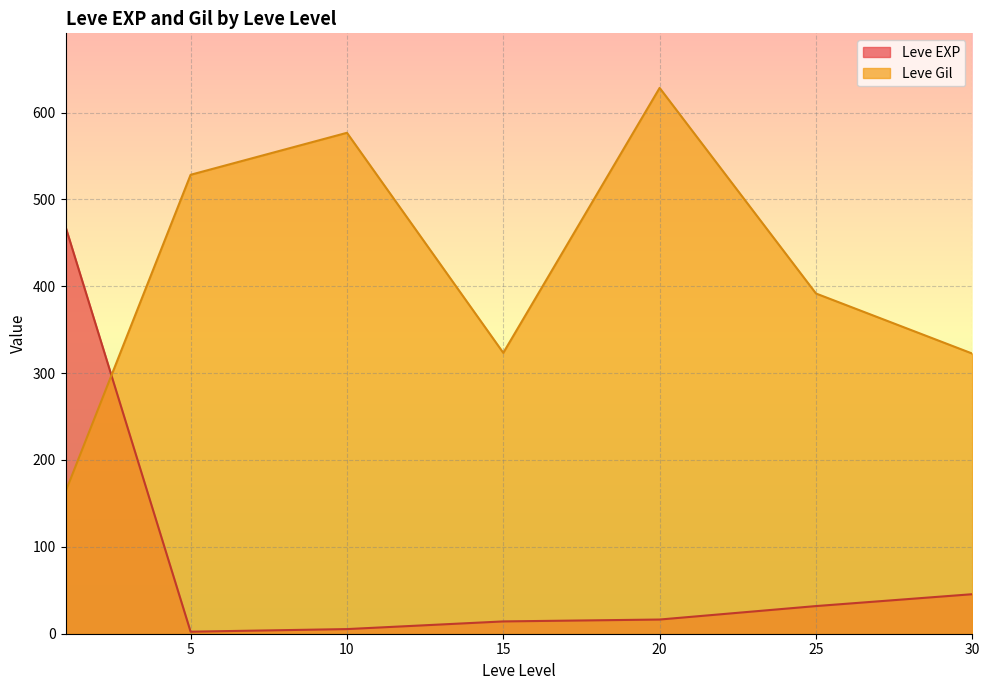

What is the difference between the second highest and second lowest values in the Leve EXP series?

40.2